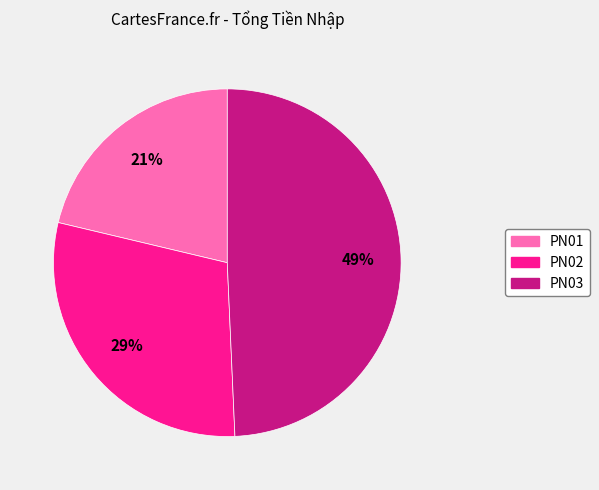

Rank the categories by value from highest to lowest.

PN03, PN02, PN01